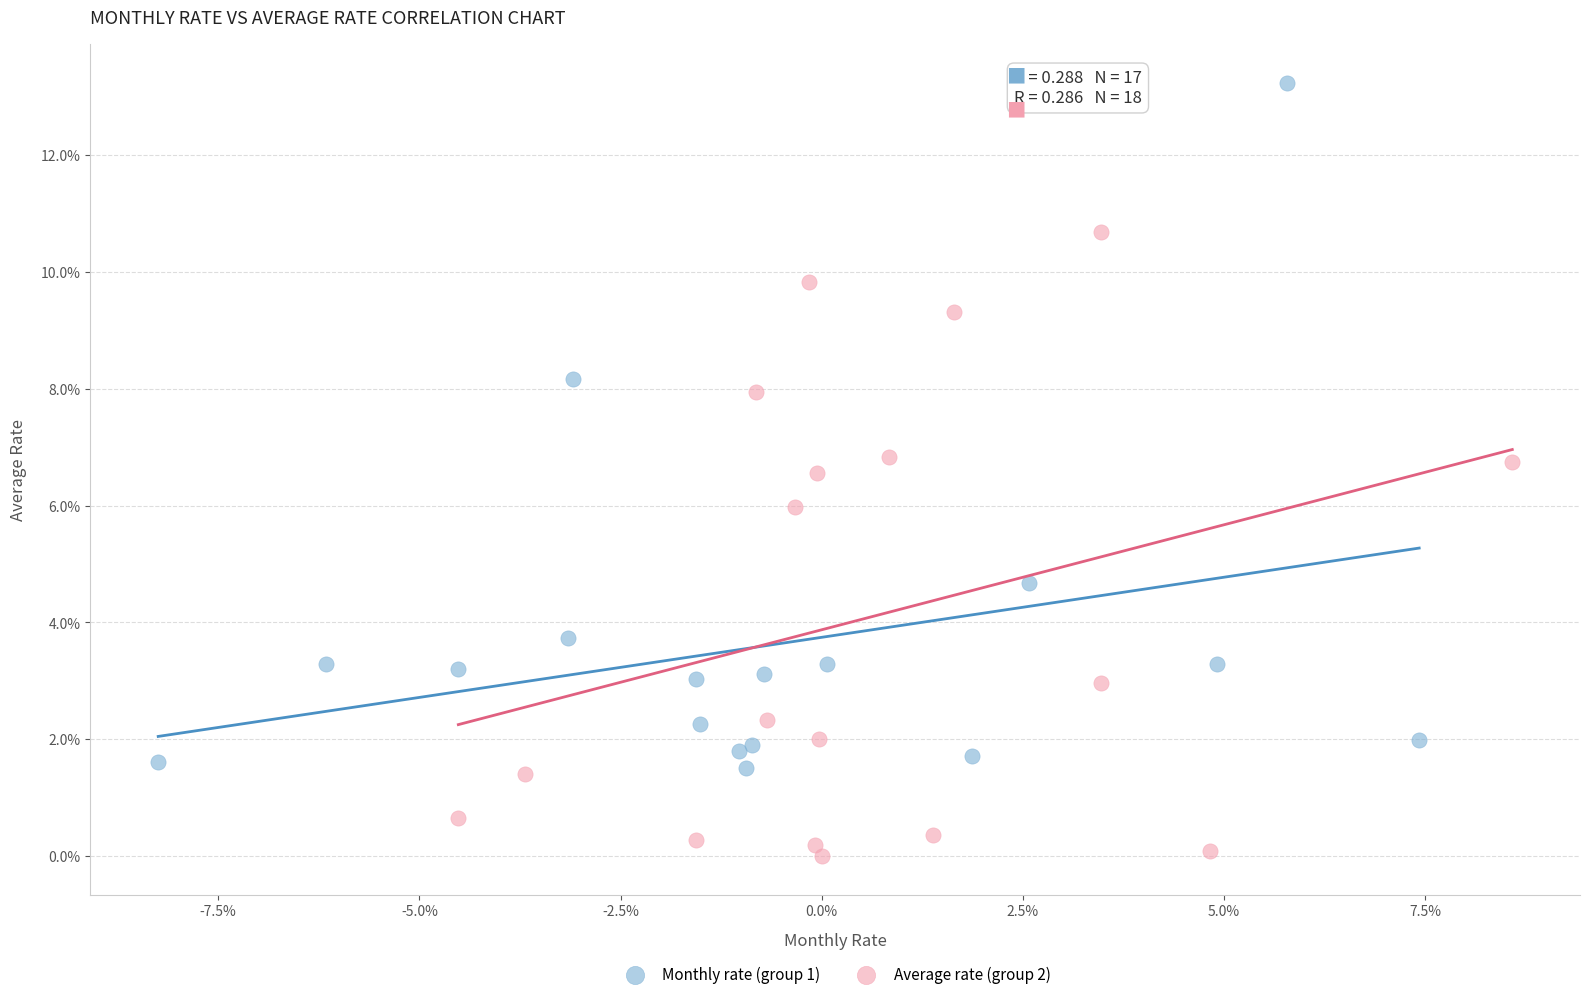

Which series has the widest spread of Y values?

Monthly rate (group 1)